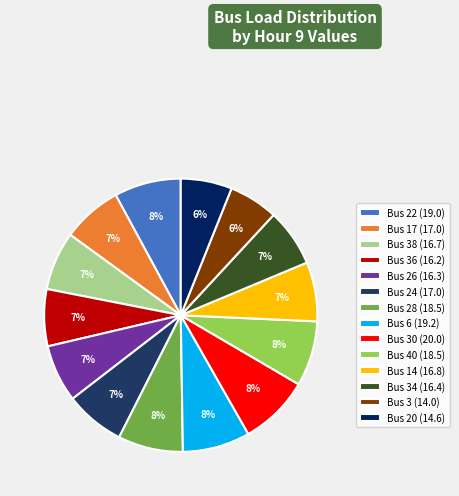

Is it true that Bus 20 (14.6) is 6% of the pie?

True